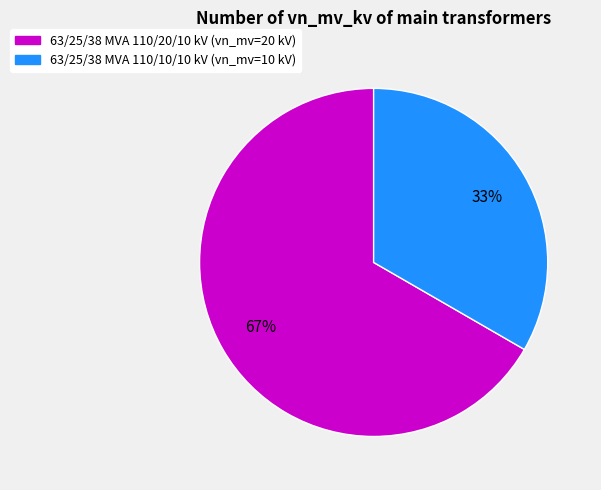

Which category accounts for the majority?

63/25/38 MVA 110/20/10 kV